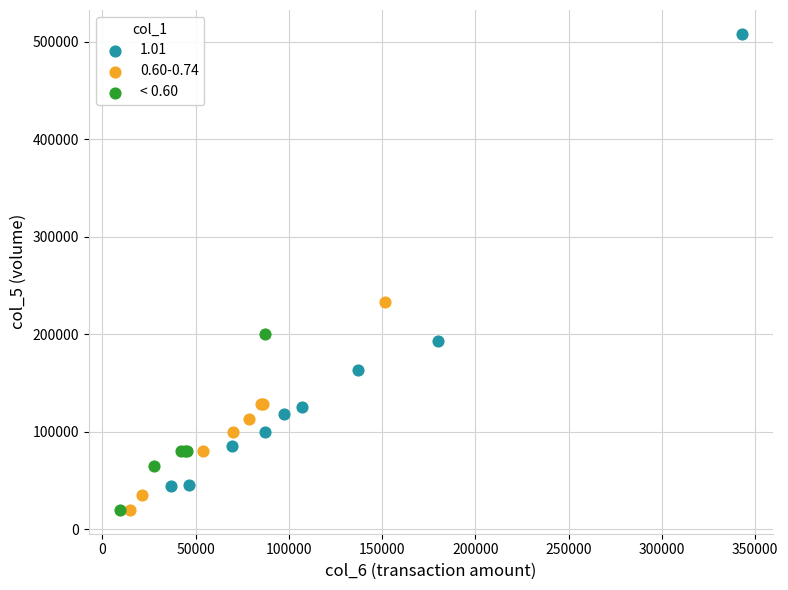

Which series has the widest spread of Y values?

1.01